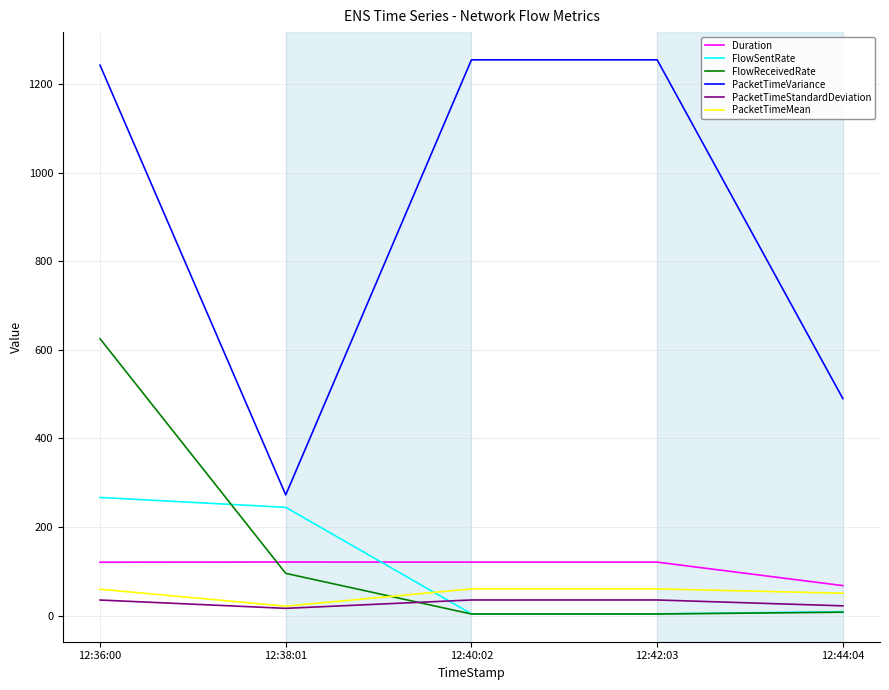

Is the value of FlowSentRate at 12:42:03 greater than the value of PacketTimeStandardDeviation at 12:42:03?

No